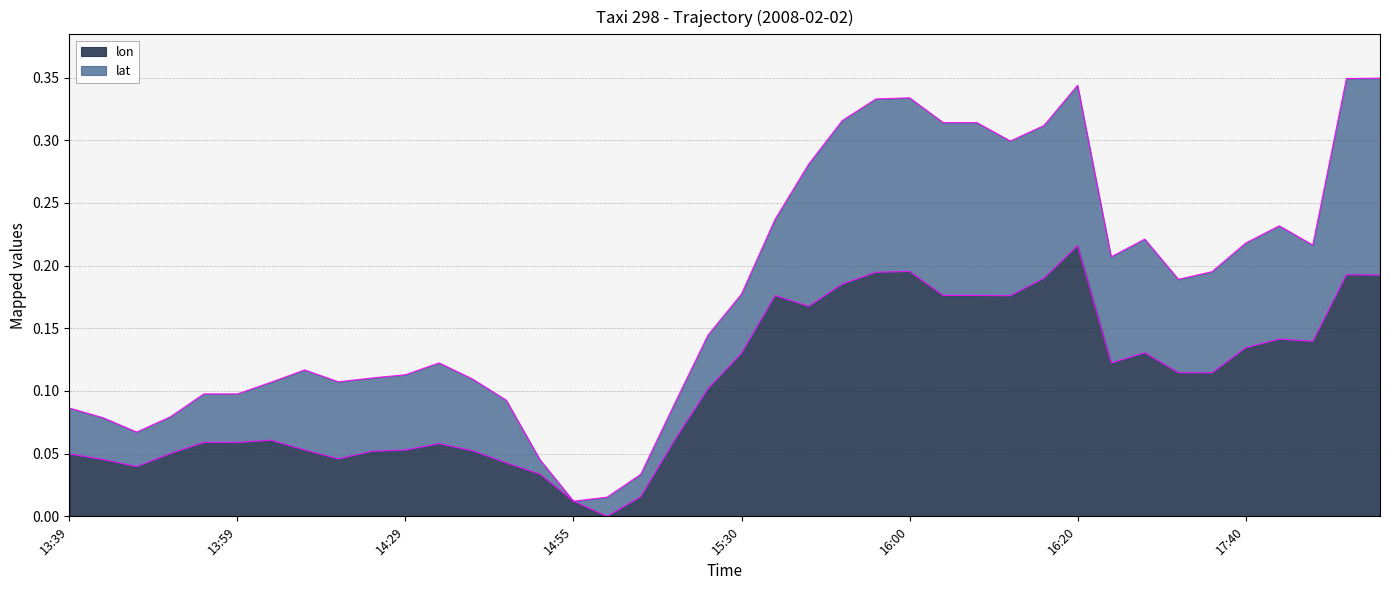

What is the value of the 22nd point from the left?

0.2